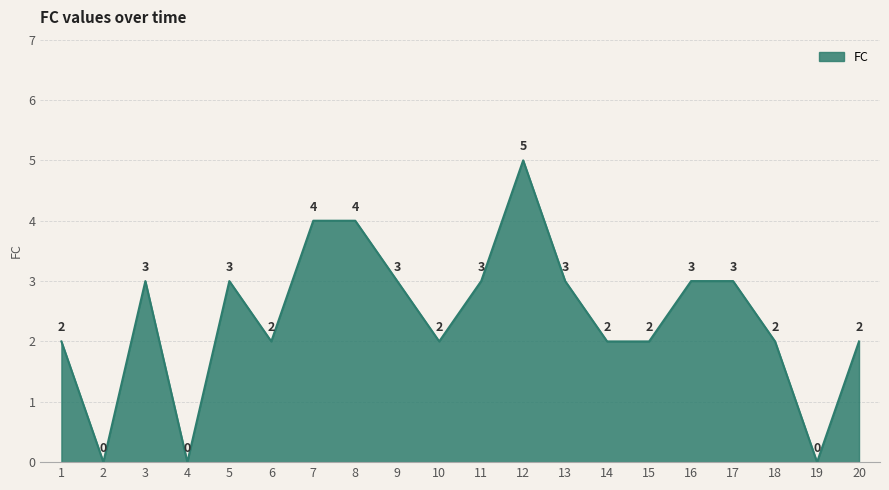

The value at 18 is 2. True or false?

True